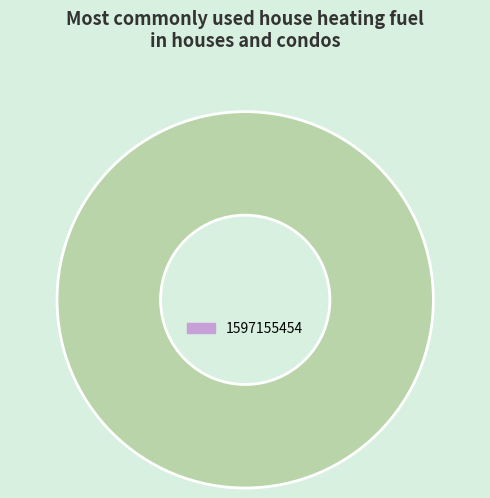

The 1597155454 slice represents 92% of the pie. True or false?

False